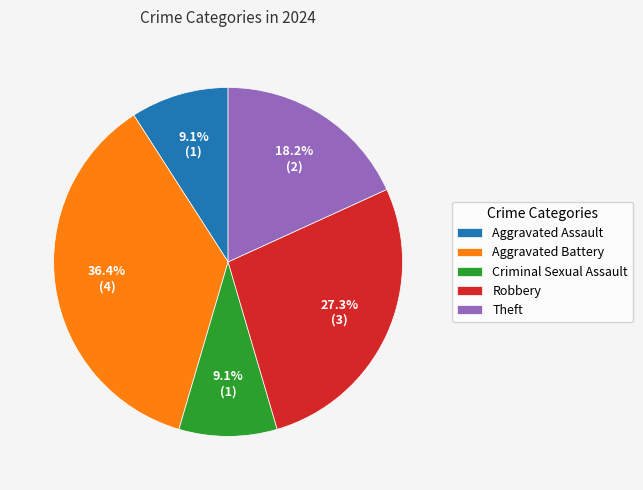

How many slices are in this pie chart?

5